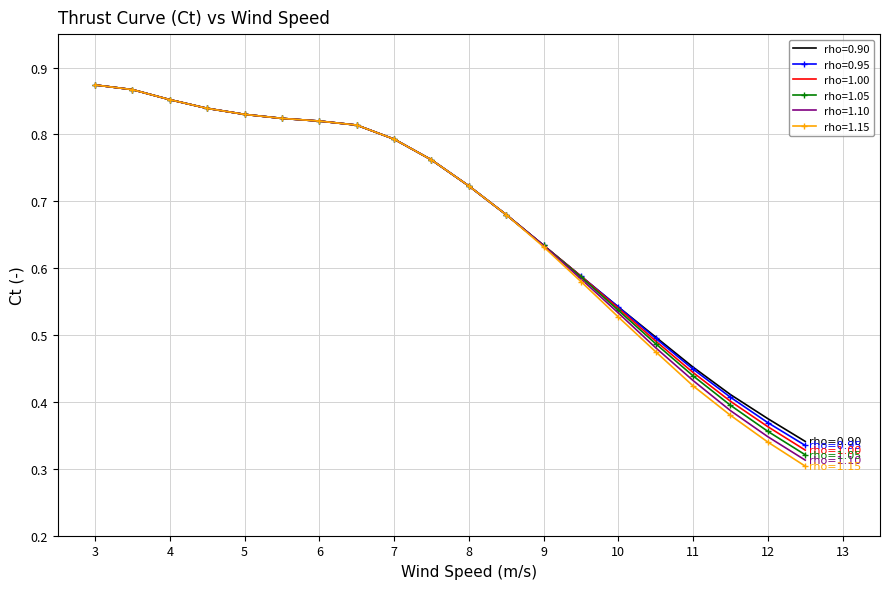

Which series has the widest spread of values?

rho=1.15